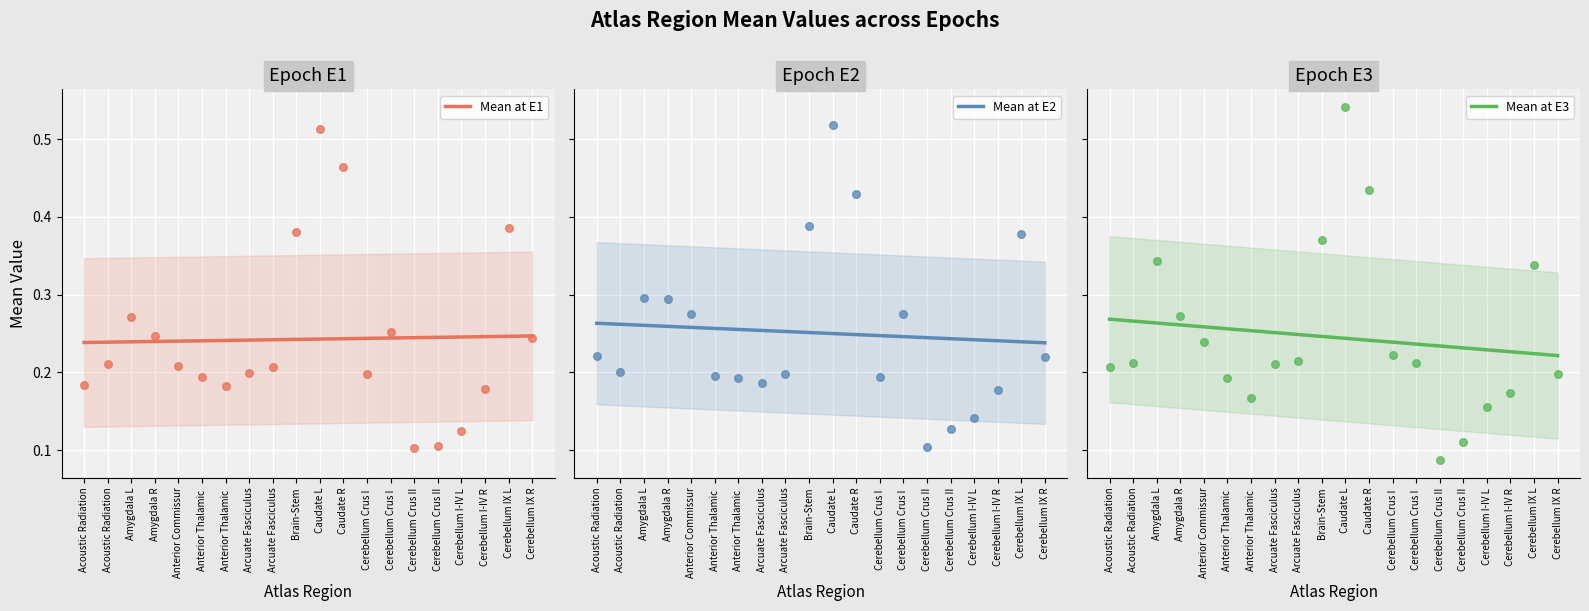

Which series contains the highest Y value?

Mean at E3